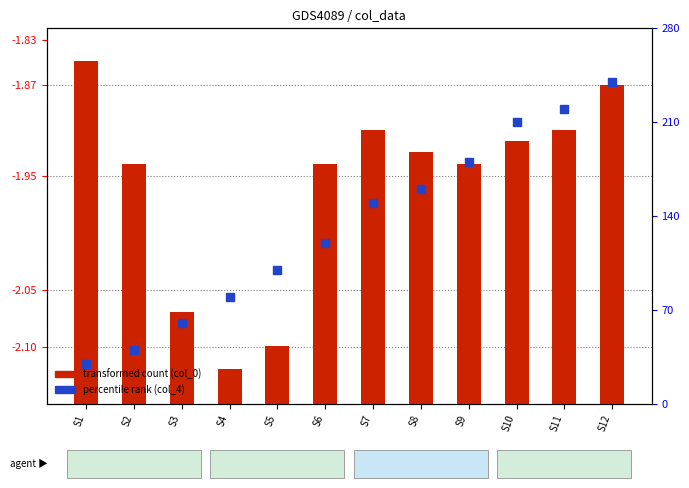

At which category is the sum across all series the highest?

S12